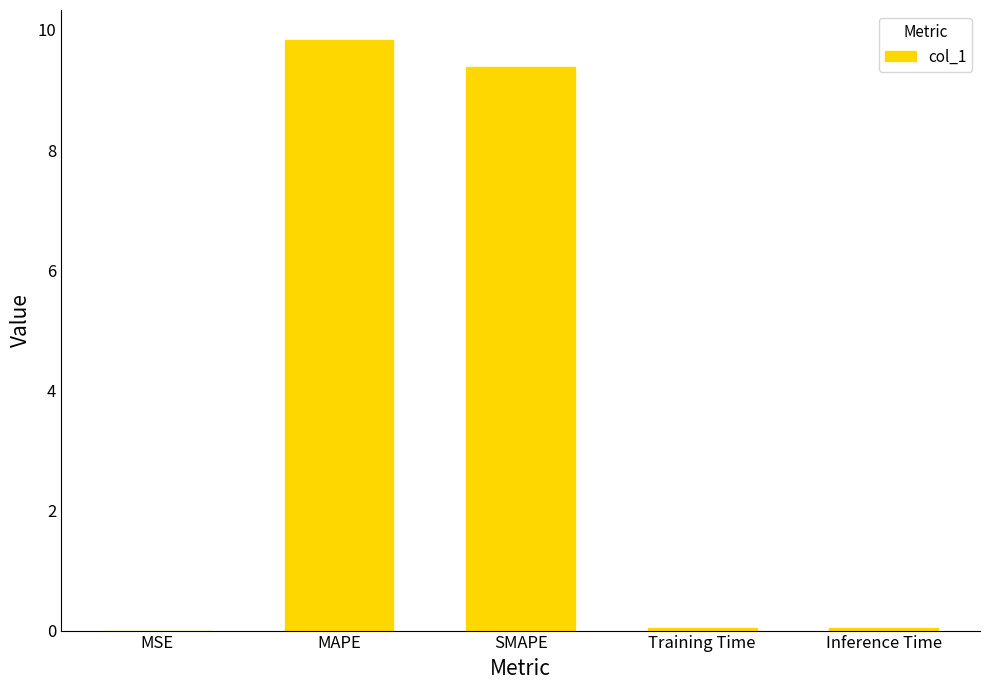

The chart shows a value of 9.8 at MAPE. True or false?

True